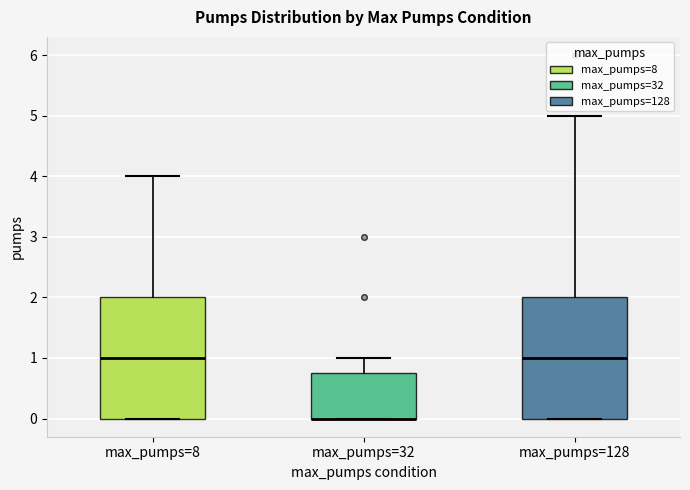

Reading left to right, read every box against the y-axis: the position of its median line, the range the box covers, and the ends of its whiskers. The values are not printed on the chart, so give them approximately, as read against the axis.

max_pumps=8: median 1.0, box 0.0 to 2.0, whiskers 0.0 to 4.0
max_pumps=32: median 0.0 (drawn on the box's lower edge), box 0.0 to 0.8, whiskers 0.0 to 1.0
max_pumps=128: median 1.0, box 0.0 to 2.0, whiskers 0.0 to 5.0